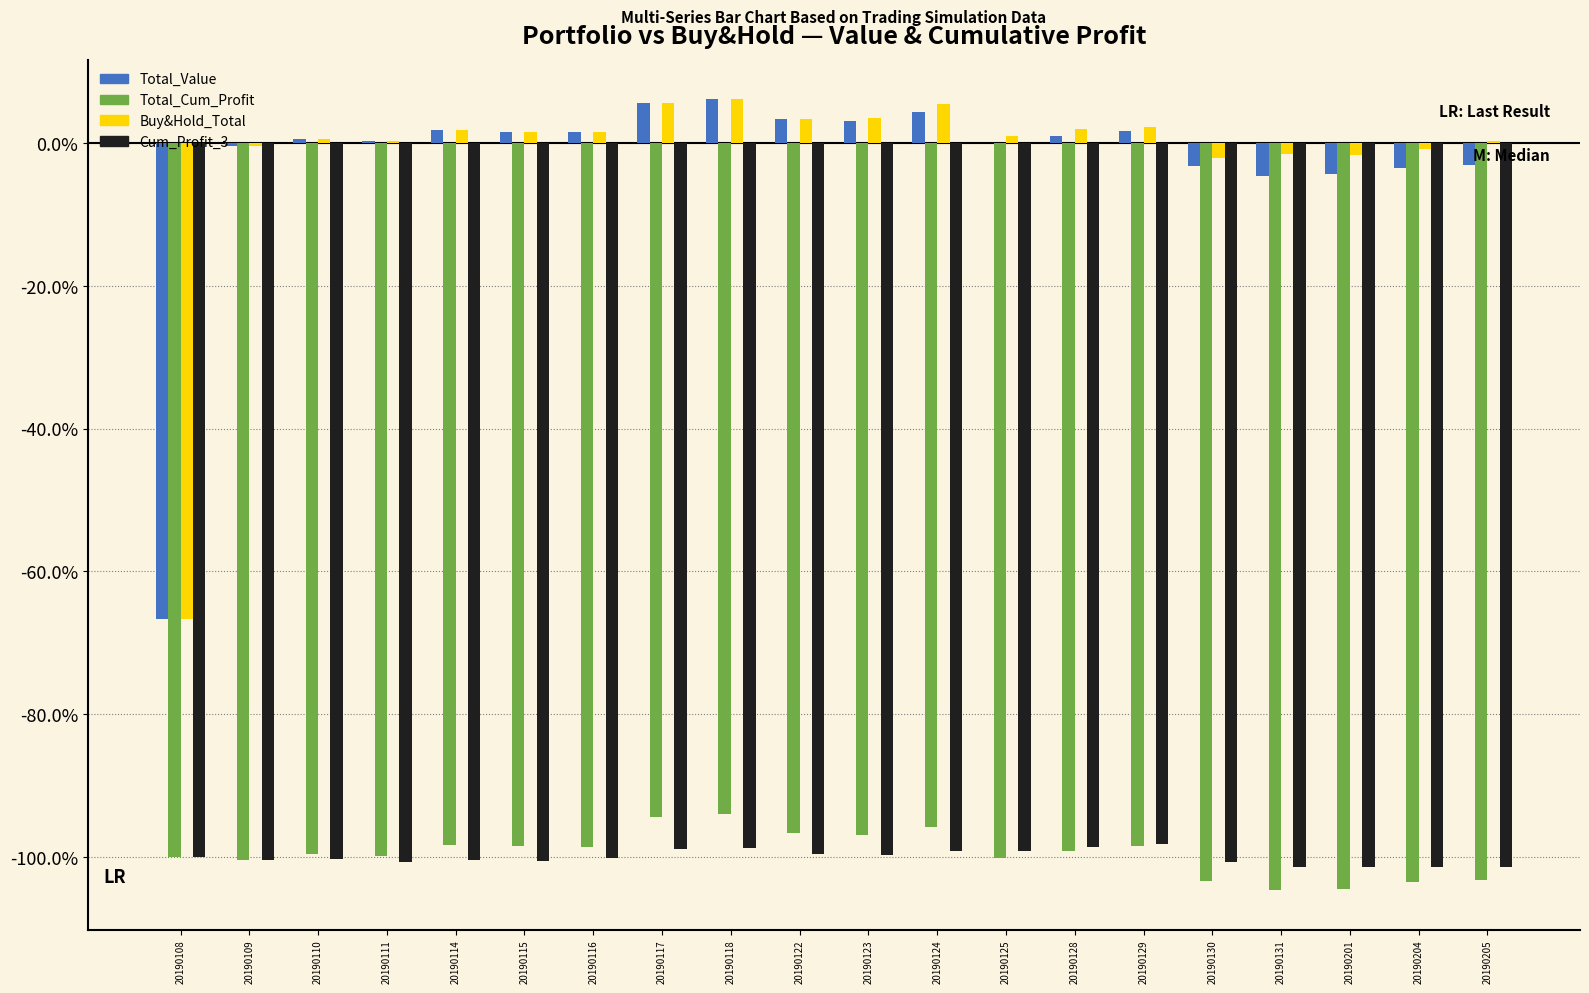

What is the highest value of the Cum_Profit_3 series?

-98.2